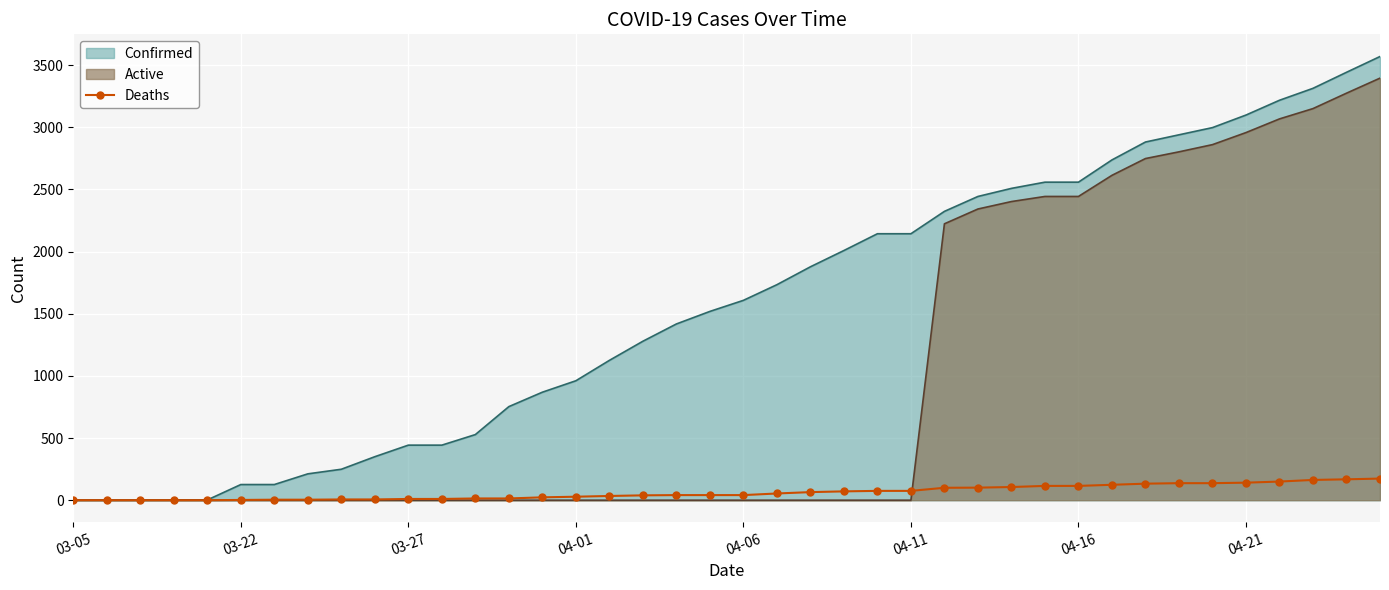

True or false: the data shows 100 at 26.

True